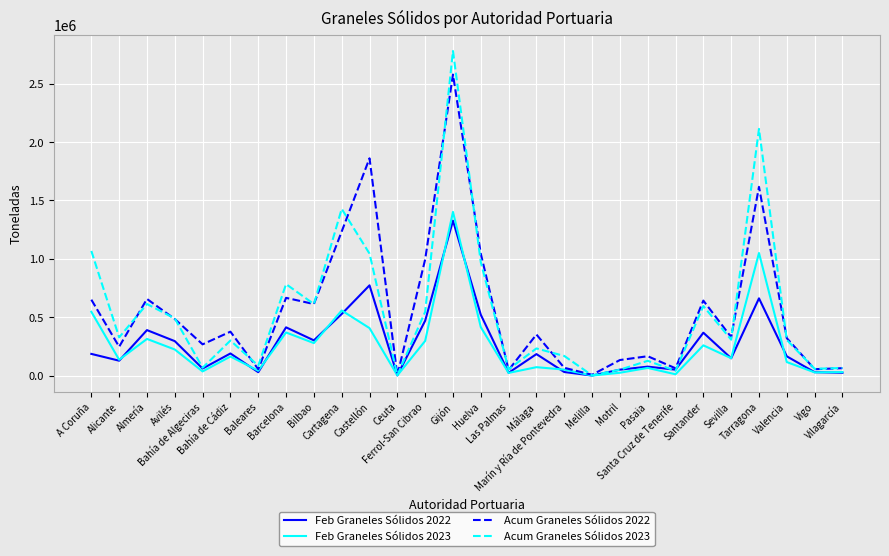

Which series has the widest spread of values?

Acum Graneles Sólidos 2023